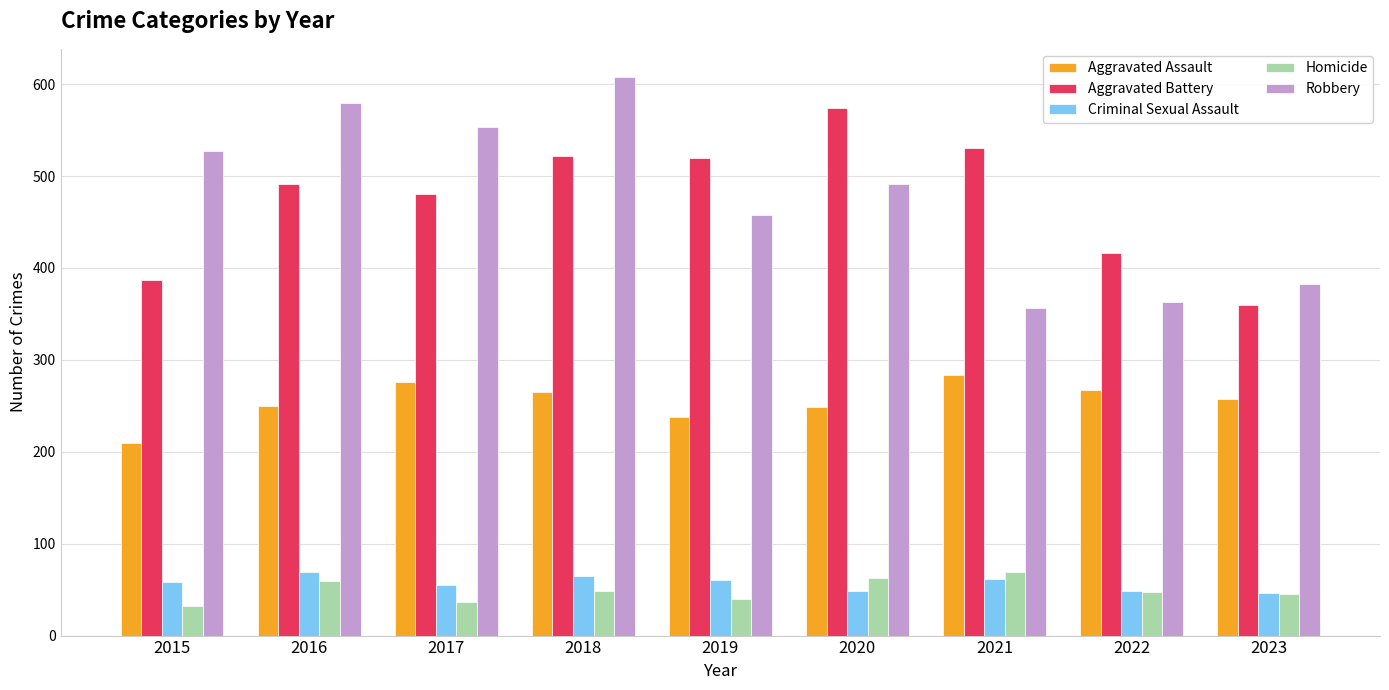

Between 2018 and 2020, which series saw the biggest shift?

Robbery